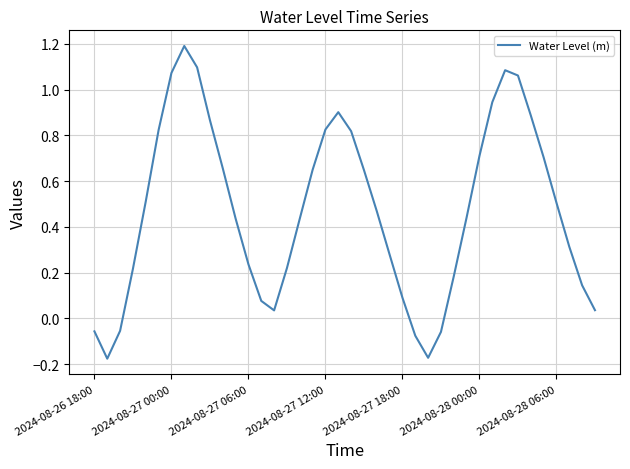

What is the difference between the maximum and minimum values?

1.4